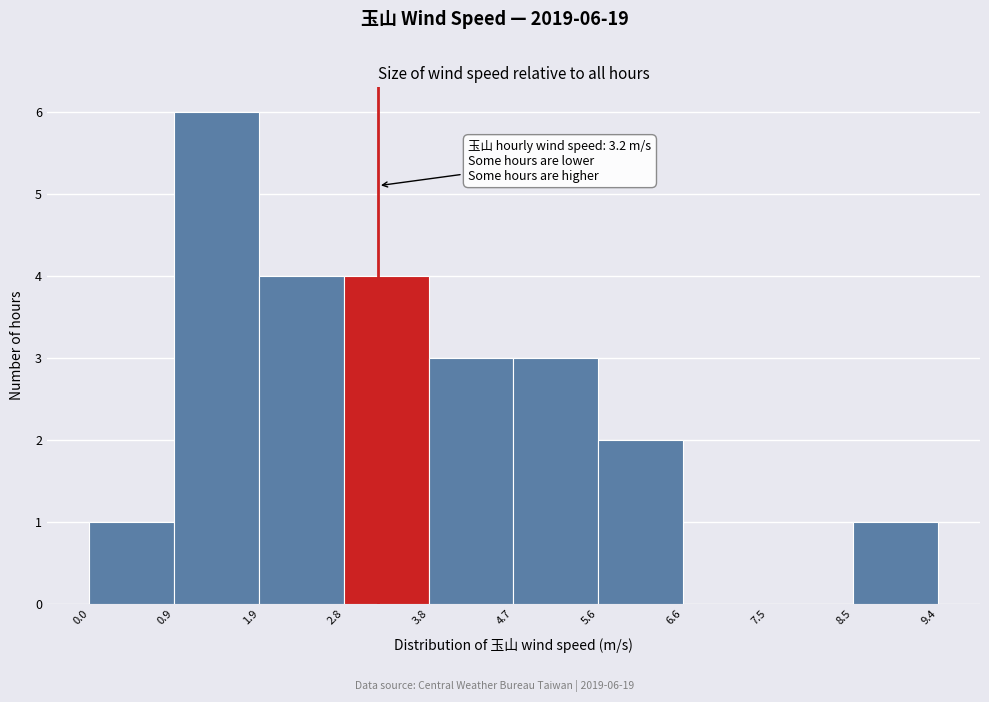

Which range on the x-axis has the tallest bar?

0.9 to 1.9